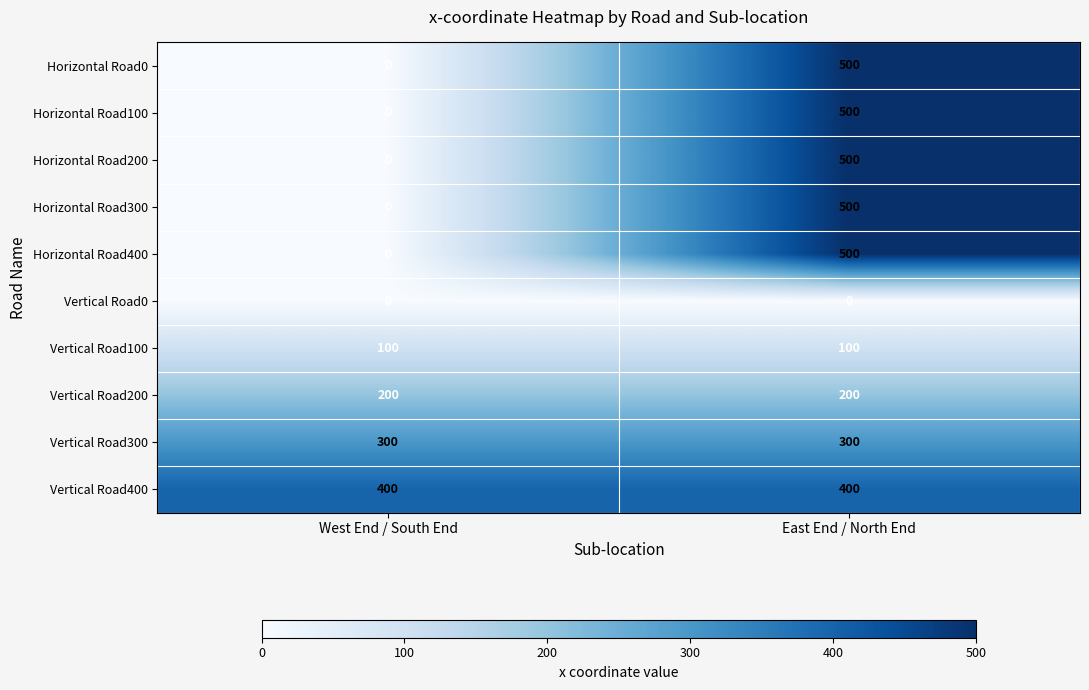

Which series has the largest total across all categories?

Vertical Road400